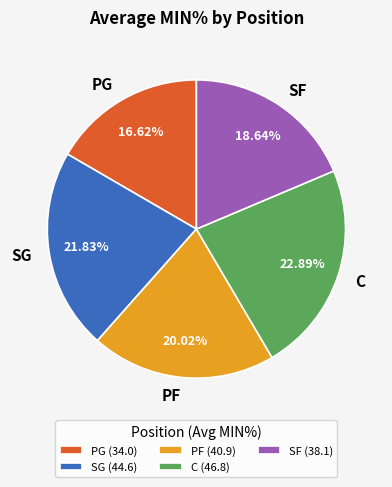

True or false: PG accounts for 2% of the total.

False